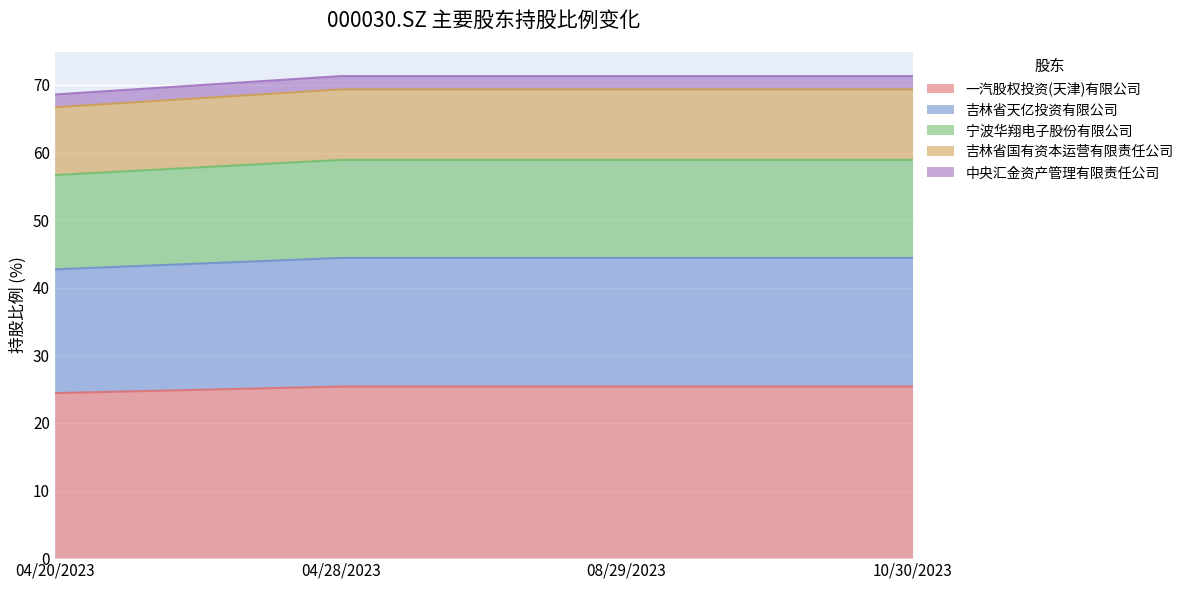

The value of 中央汇金资产管理有限责任公司 at 04/28/2023 is 46.6. True or false?

False